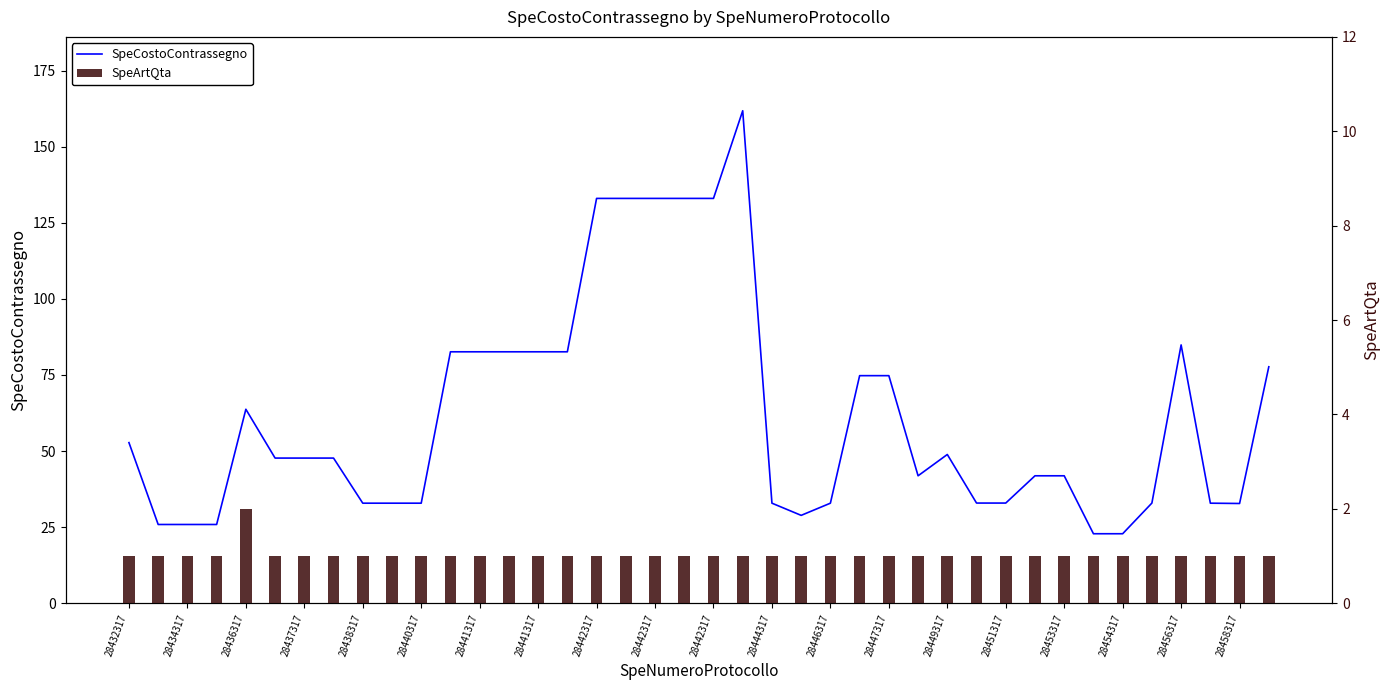

Rank the series by their average value, from highest to lowest.

SpeCostoContrassegno, SpeArtQta